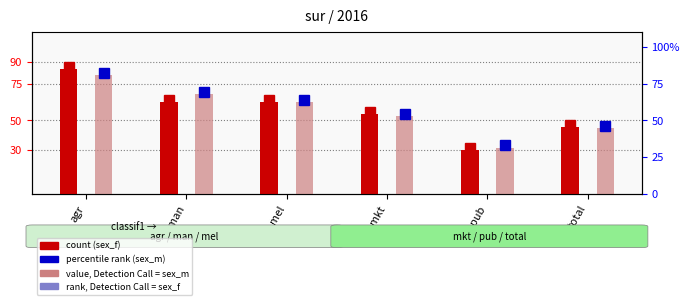

Reading right to left, what are all the values shown in this chart?

sex_f (female): 45.7	30.1	54.1	62.2	62.5	84.7
sex_m (male): 44.9	31.5	53.2	62.2	67.7	80.9